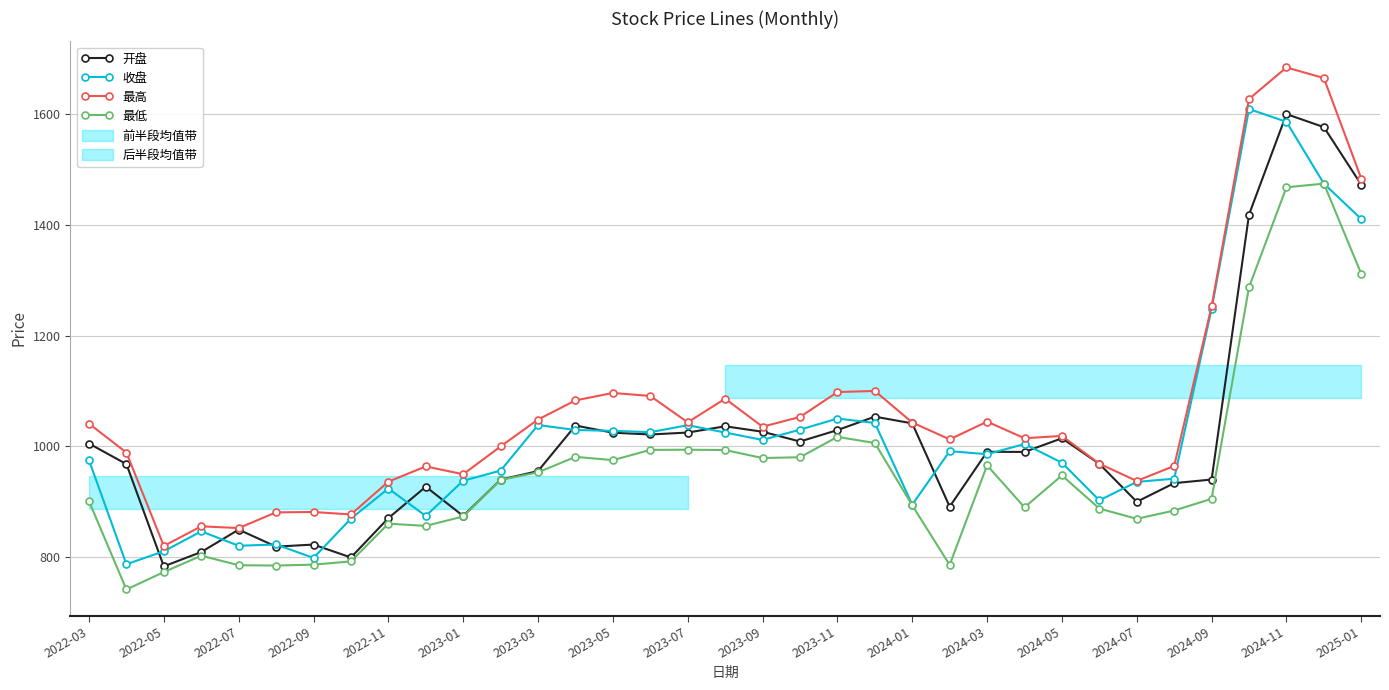

The value of 开盘 at 2024-11 is 2809.4. True or false?

False